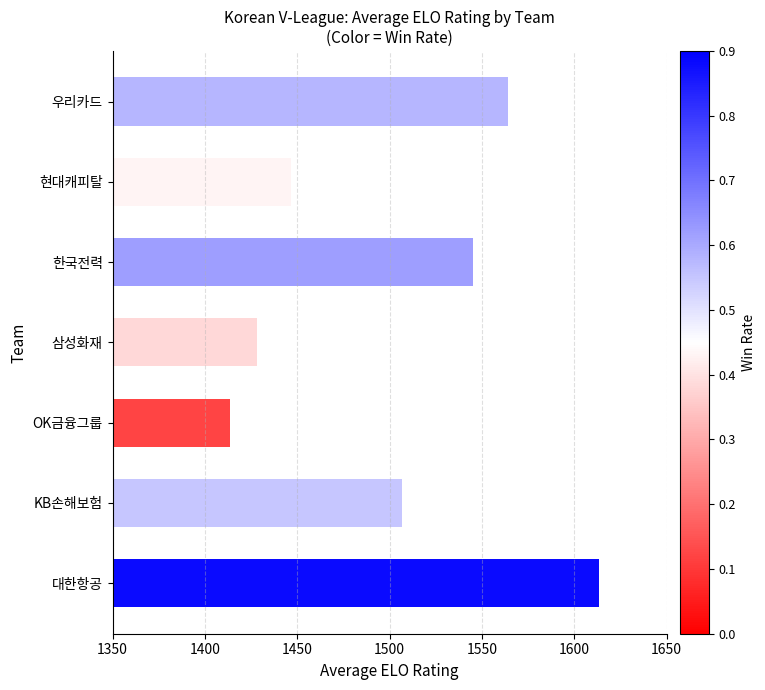

At which label is the value closest to 1513?

KB손해보험